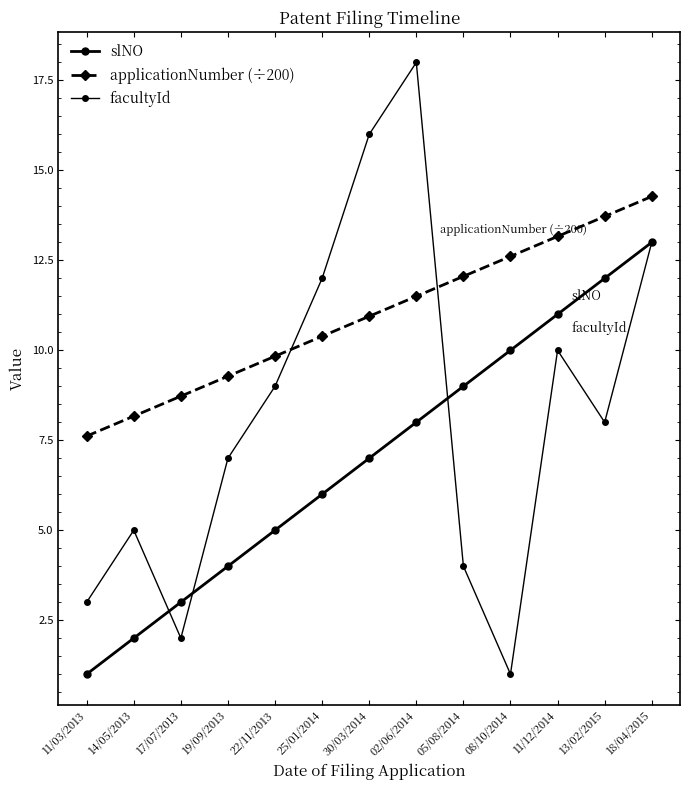

How many lines are shown in the chart?

3